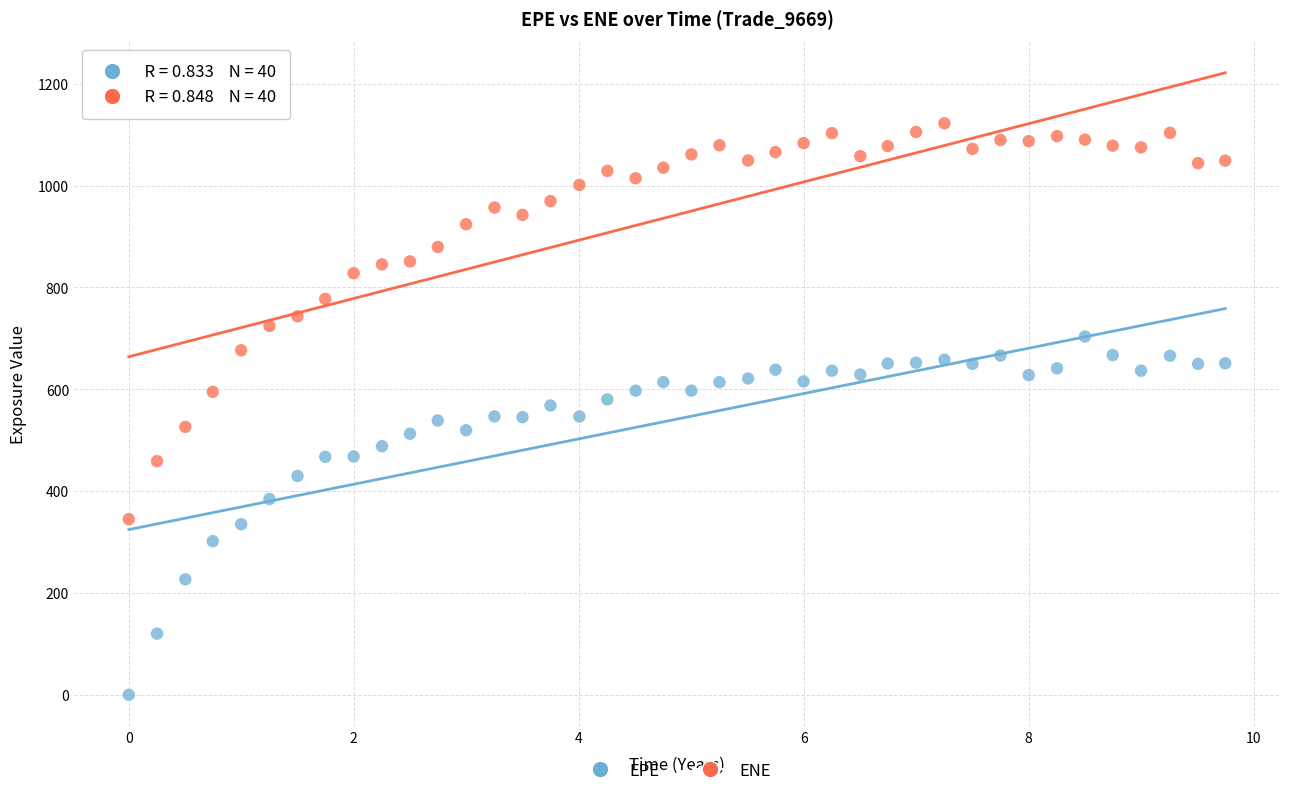

Which series reaches the maximum Y coordinate?

ENE